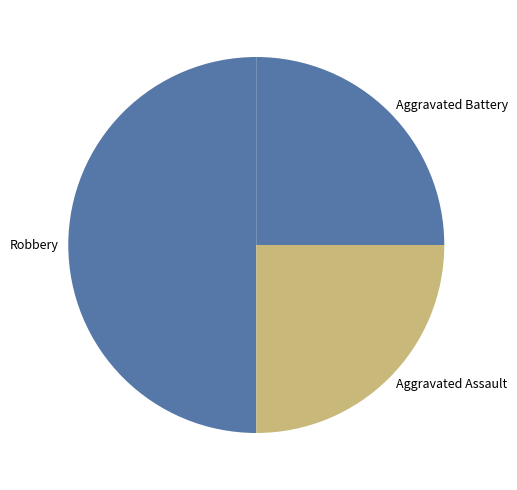

Count the number of slices in the pie.

3